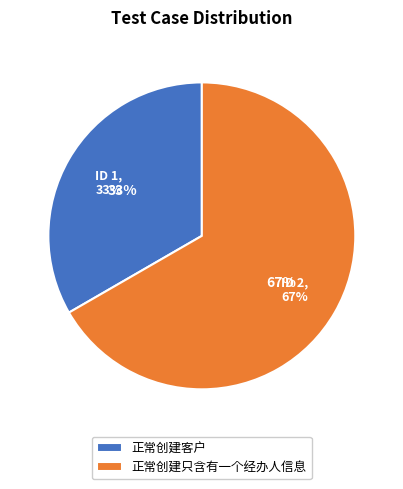

What is the ratio of the value at 正常创建只含有一个经办人信息 to the value at 正常创建客户?

2.0